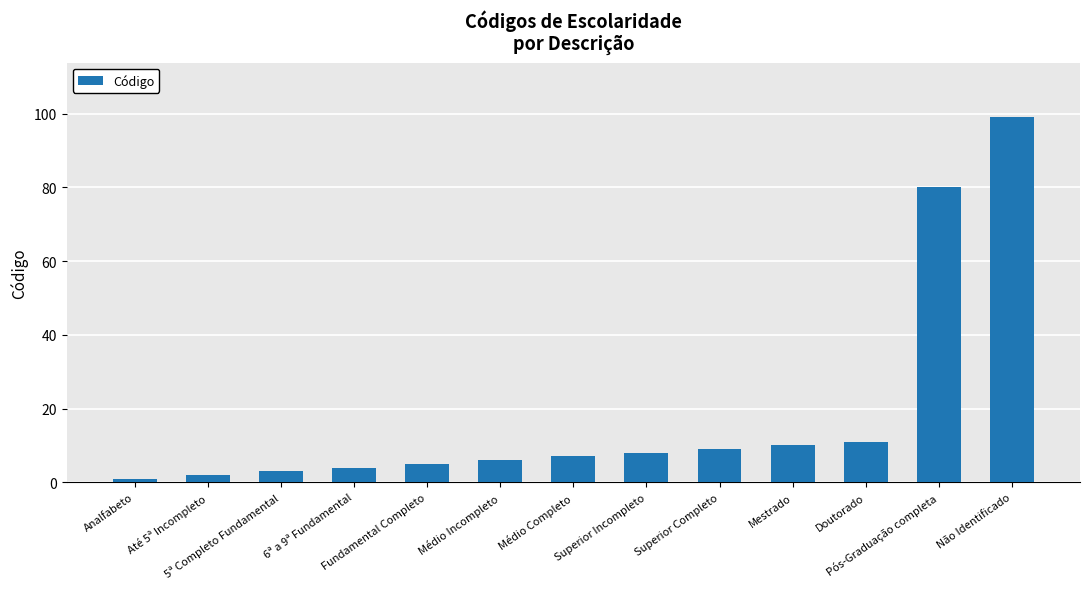

Reading left to right, list all the values displayed in this chart.

Analfabeto=1	Até 5ª Incompleto=2	5ª Completo Fundamental=3	6ª a 9ª Fundamental=4	Fundamental Completo=5	Médio Incompleto=6	Médio Completo=7	Superior Incompleto=8	Superior Completo=9	Mestrado=10	Doutorado=11	Pós-Graduação completa=80	Não Identificado=99